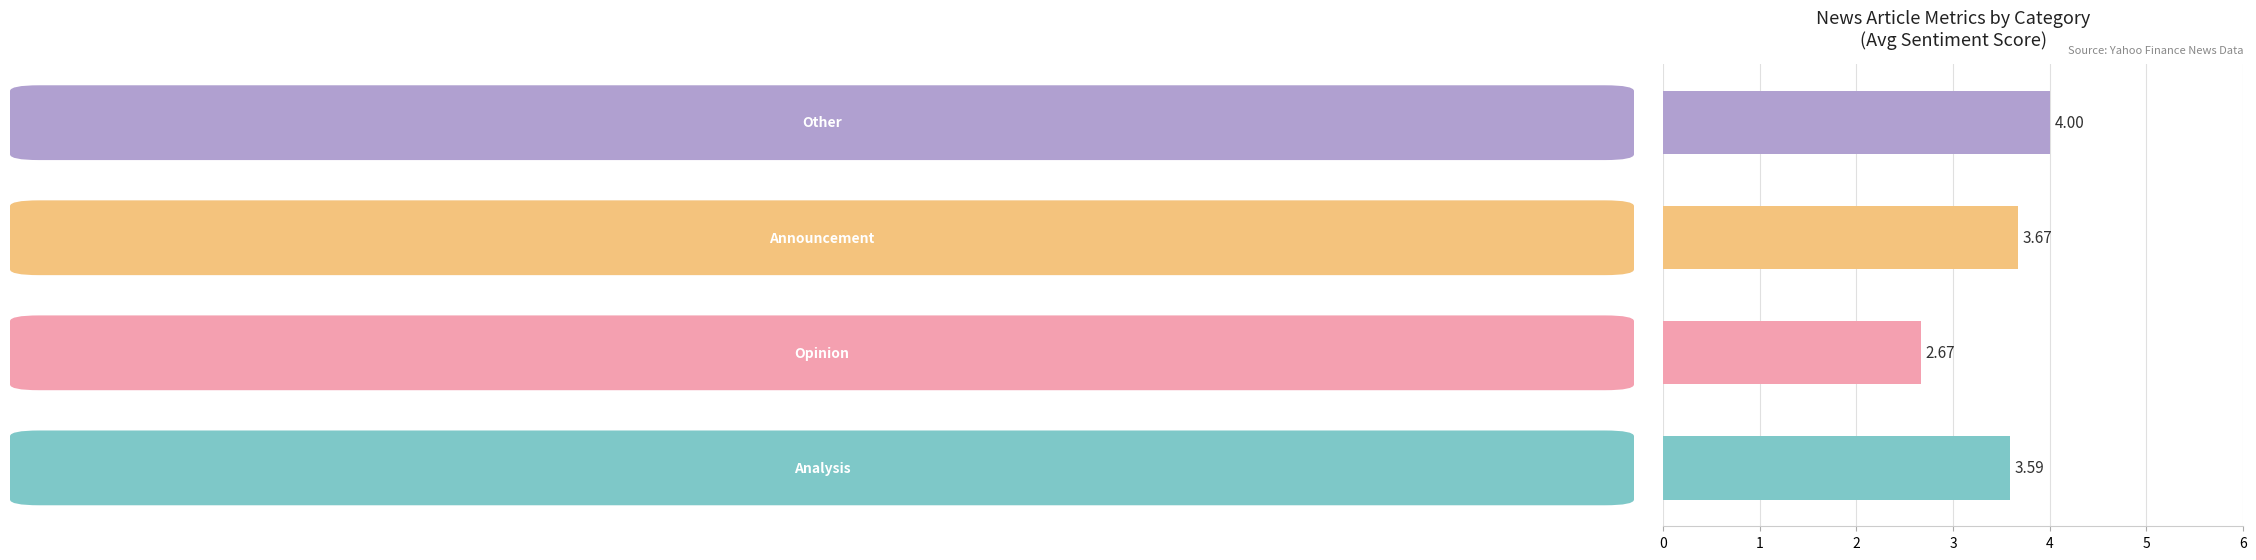

What is the difference between the maximum and second lowest values?

0.4